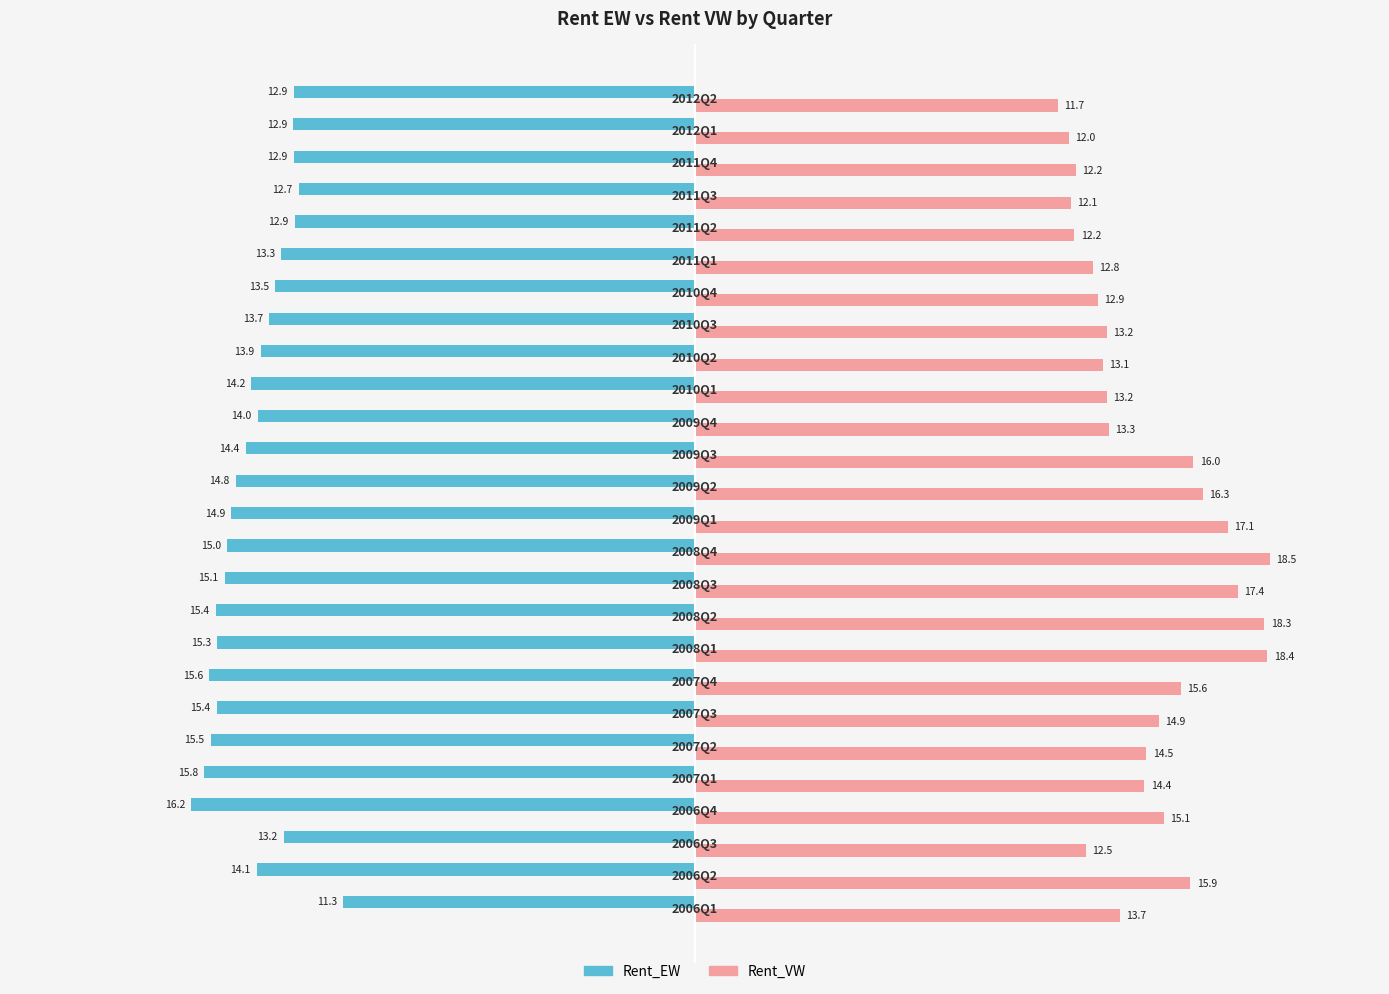

At how many categories does at least one series exceed 9?

26